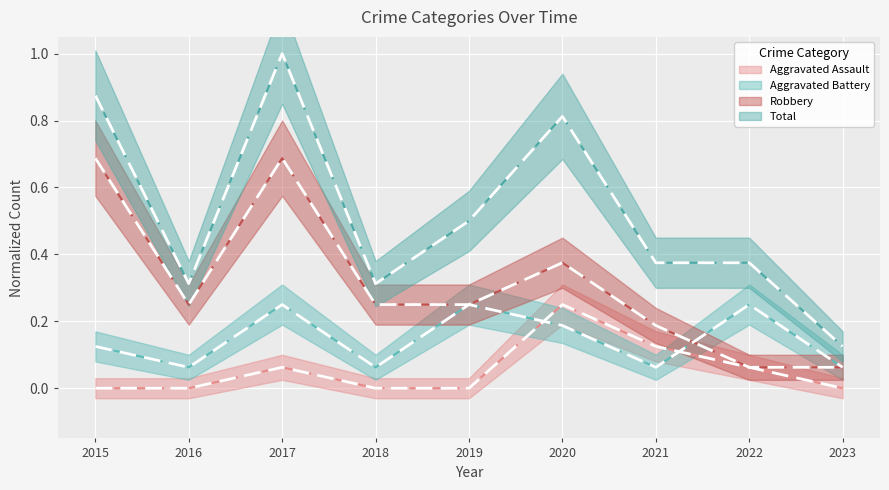

Which series has the largest range (max minus min)?

Total